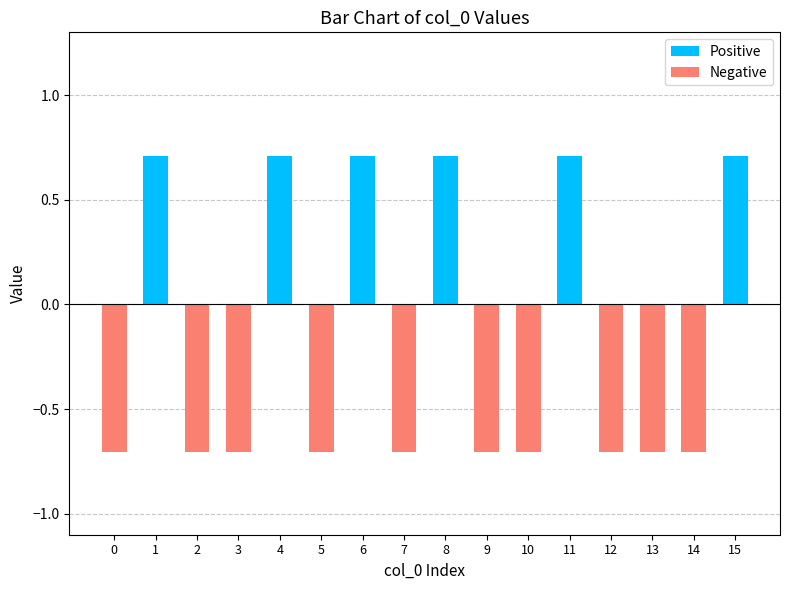

How many values in Negative are below zero?

10